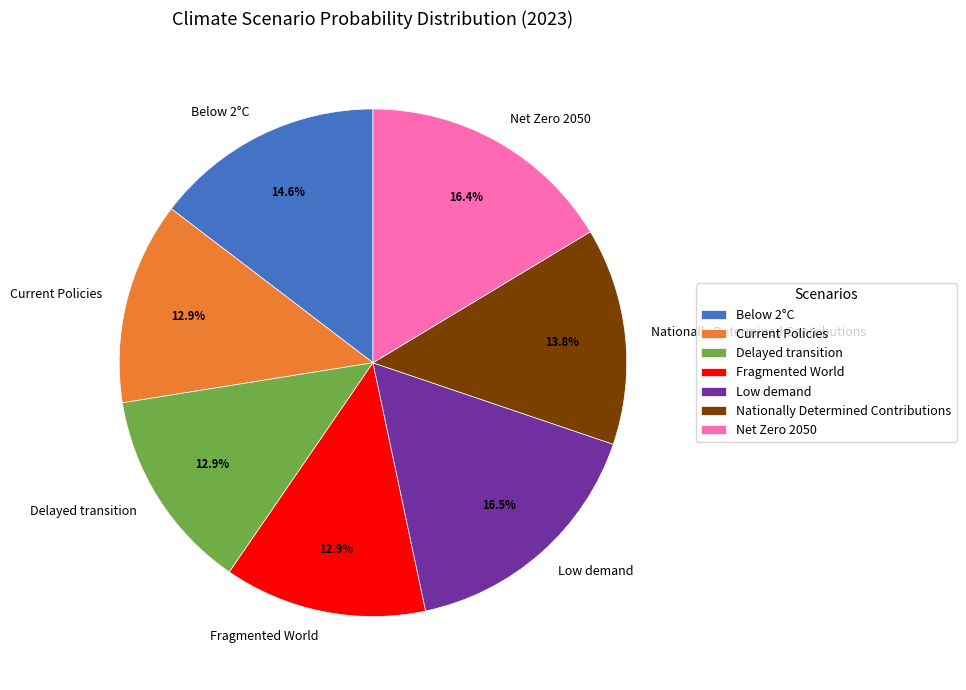

What percentage is the Fragmented World slice, to the nearest percent?

13%